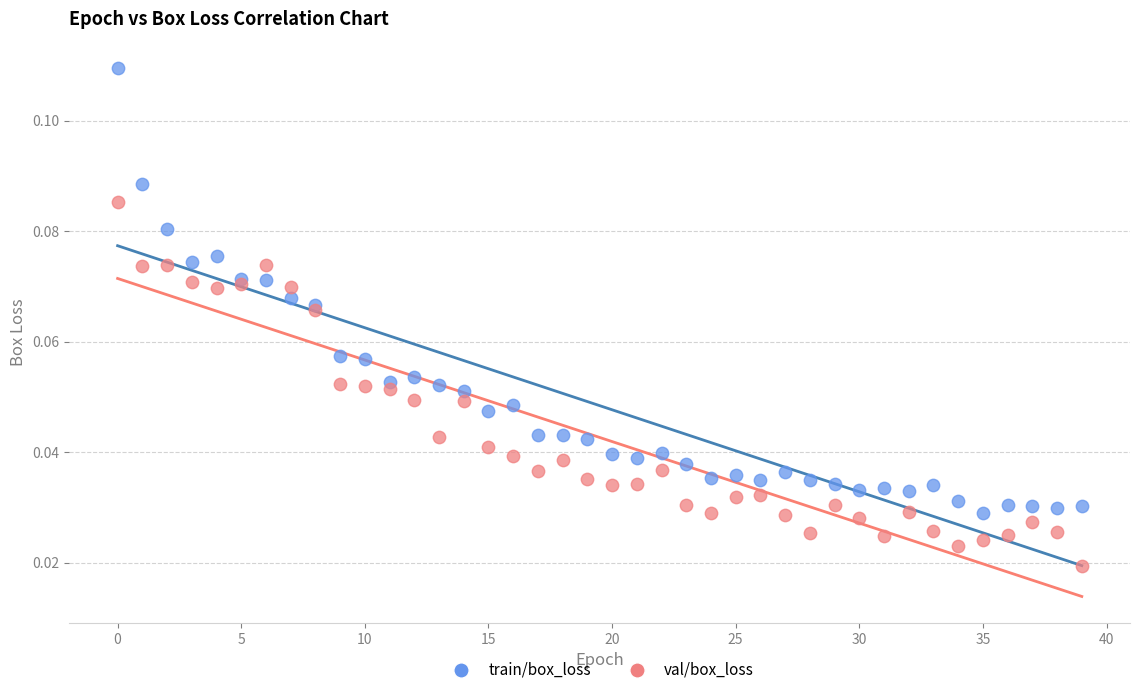

Which series has the largest Y range (max minus min)?

train/box_loss